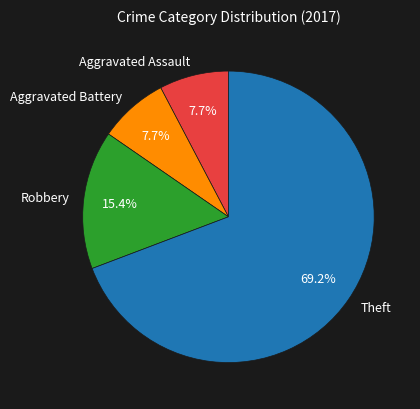

To the nearest percent, what portion does Robbery represent?

15%